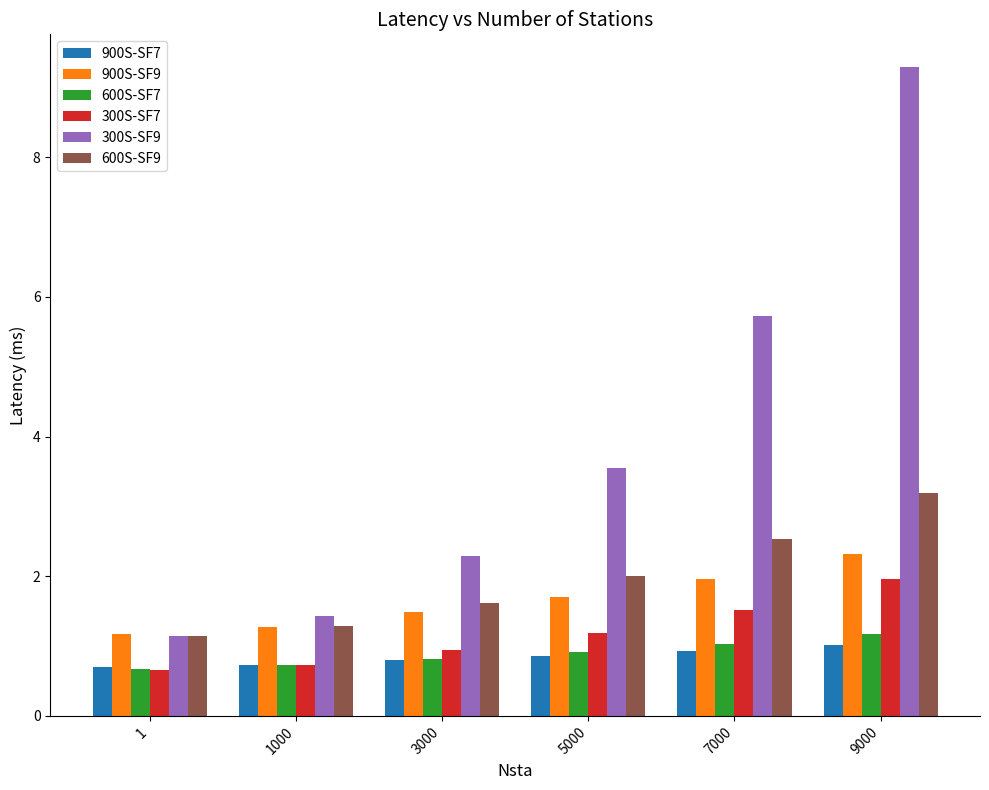

Is the value of 300S-SF9 at 5000 greater than the value of 300S-SF7 at 1000?

Yes